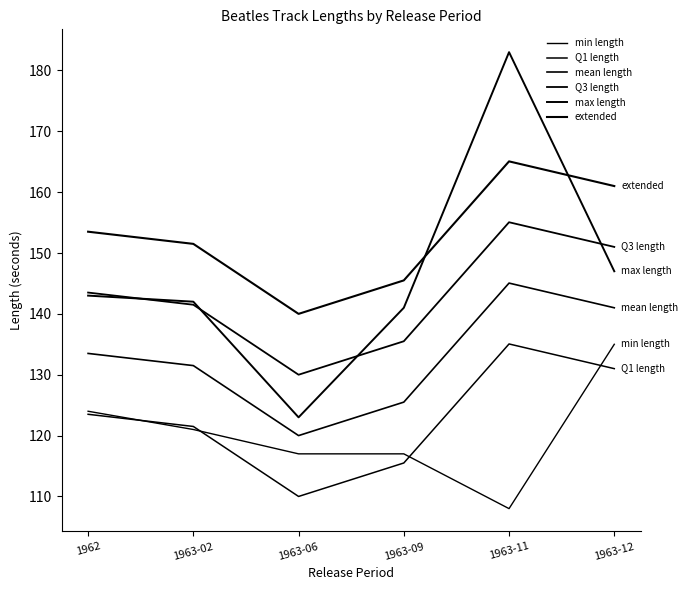

True or false: min length has a value of 63.4 at 1963-12.

False